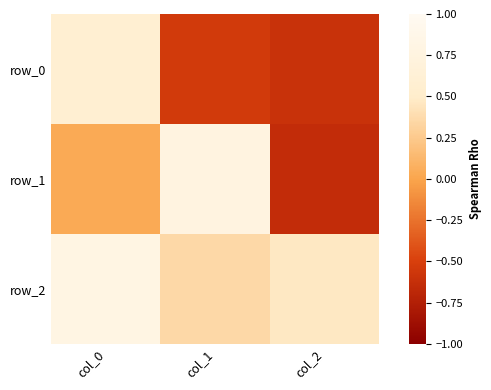

Which series has the largest total across all categories?

row_2